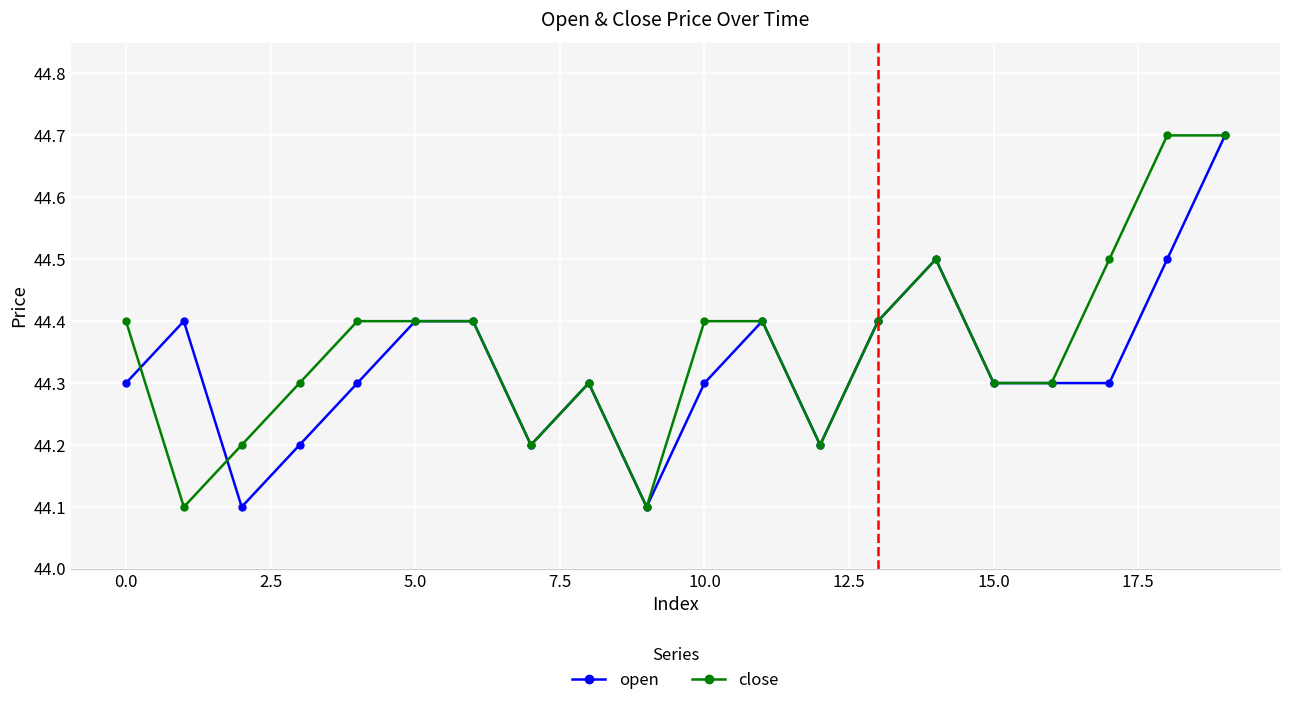

Which series has the largest total across all categories?

close